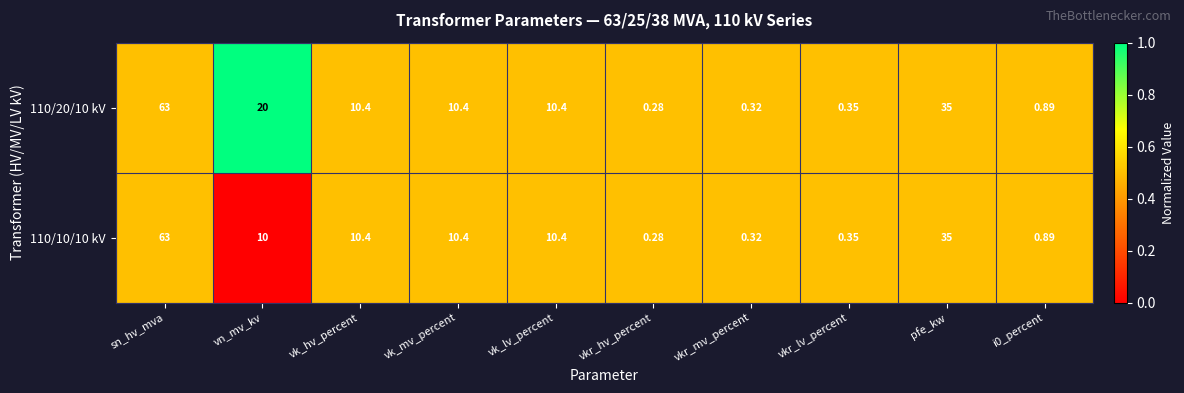

List the series in order of their overall mean, lowest first.

110/10/10 kV, 110/20/10 kV